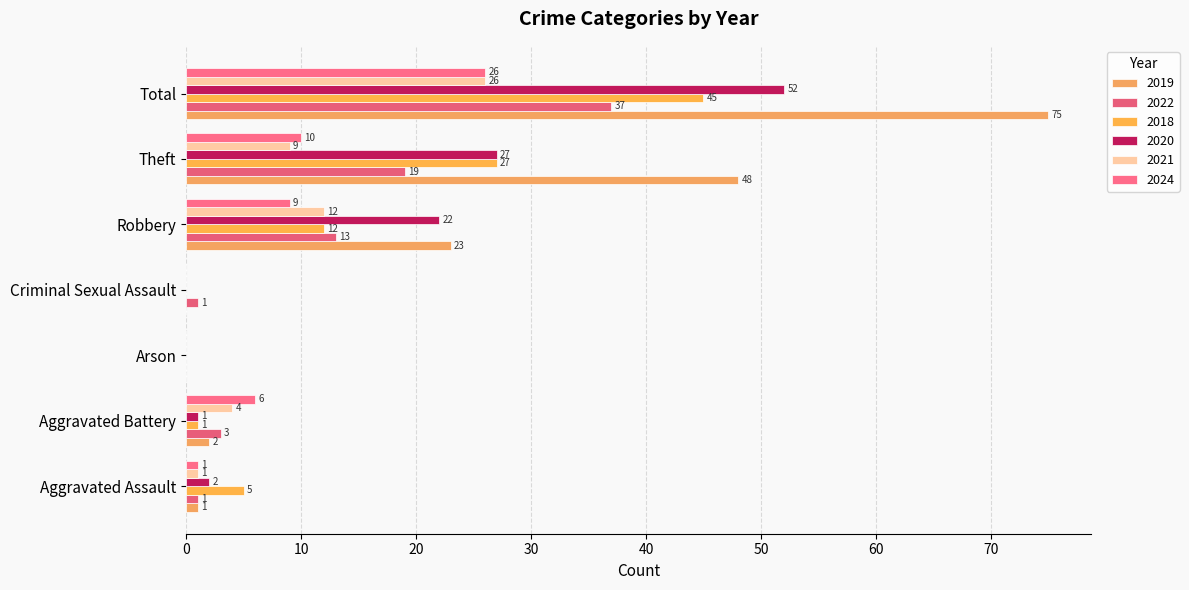

What is the total value across all series at Aggravated Battery?

17